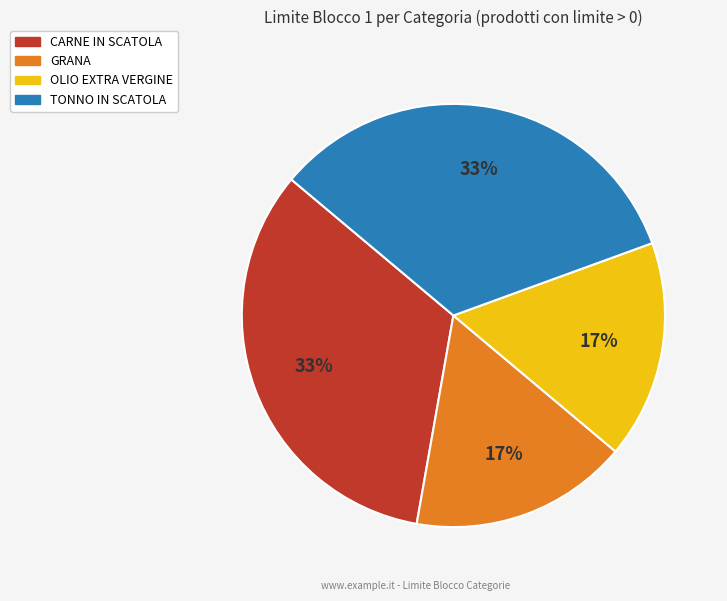

Does TONNO IN SCATOLA account for over 50% of the chart?

No